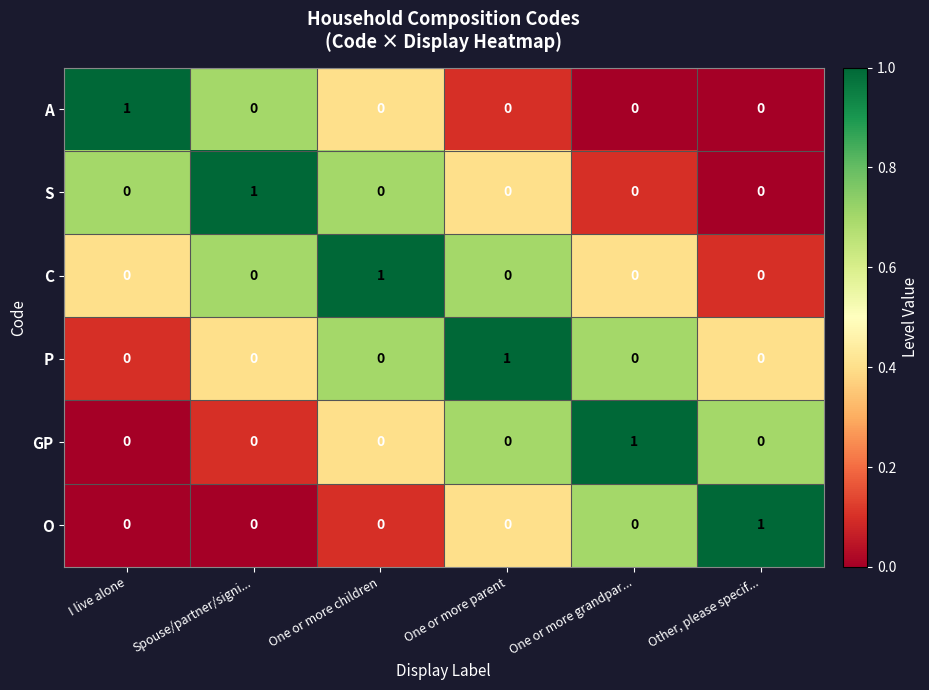

At how many categories does at least one series exceed 0?

6